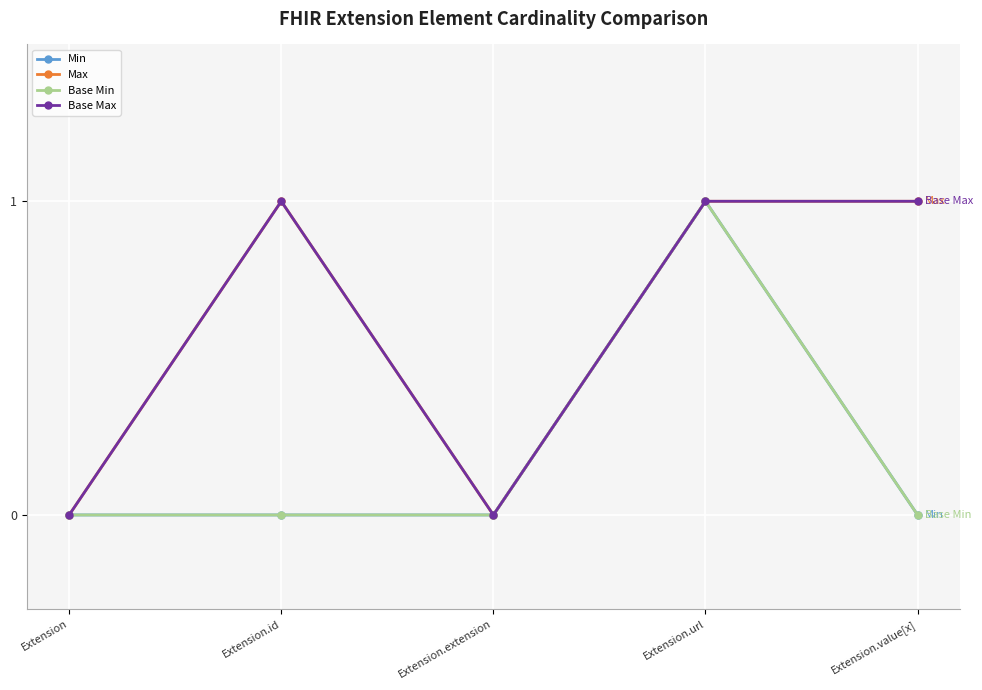

What is the value of the Max point at the 2nd from the left?

1